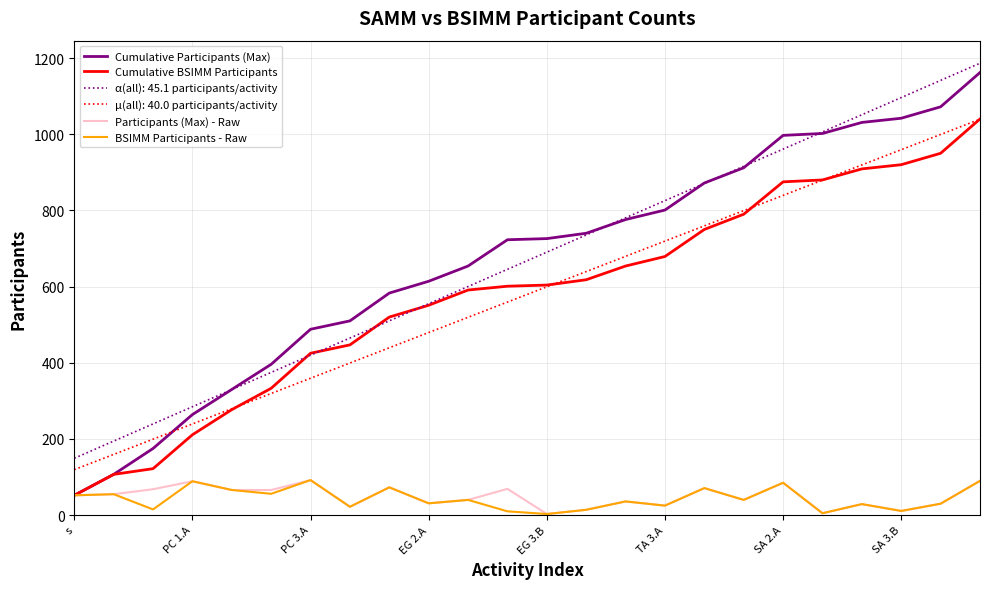

True or false: Cumulative Participants (Max) has more than 2 points higher than both neighbors.

False